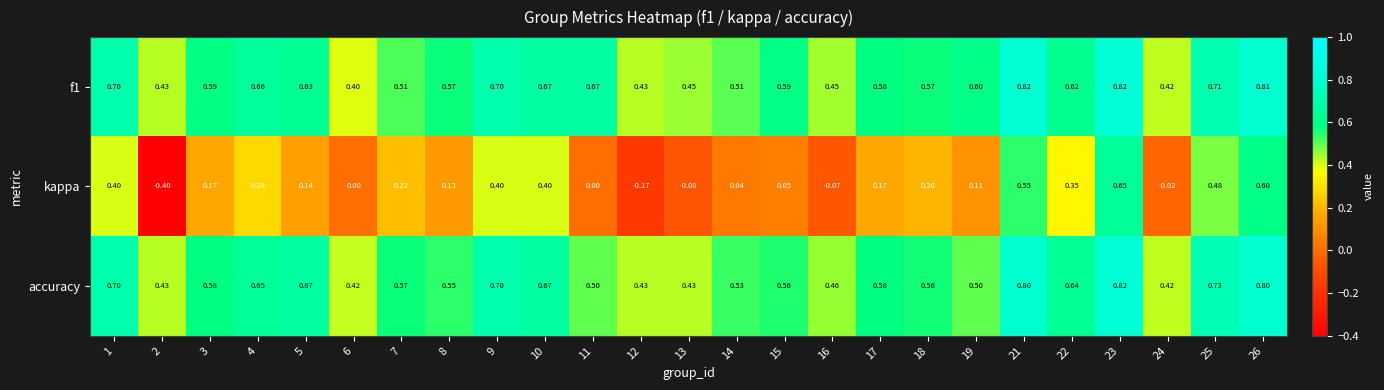

Which series has the largest range (max minus min)?

kappa